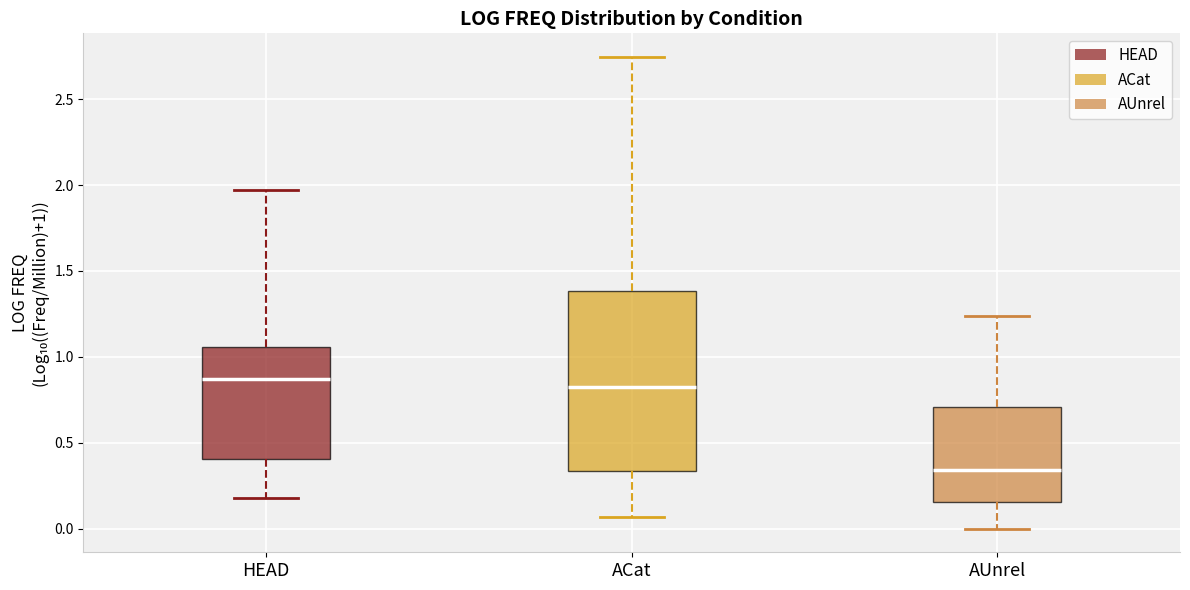

Which box is the tallest, from its lower edge to its upper edge?

ACat